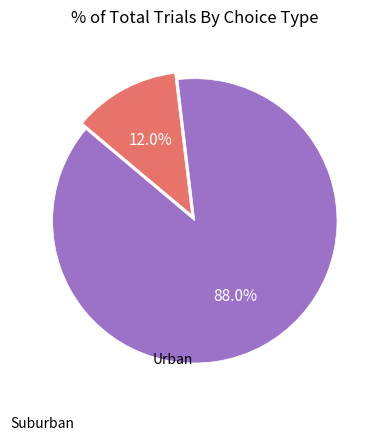

Does any single category account for the majority?

Yes